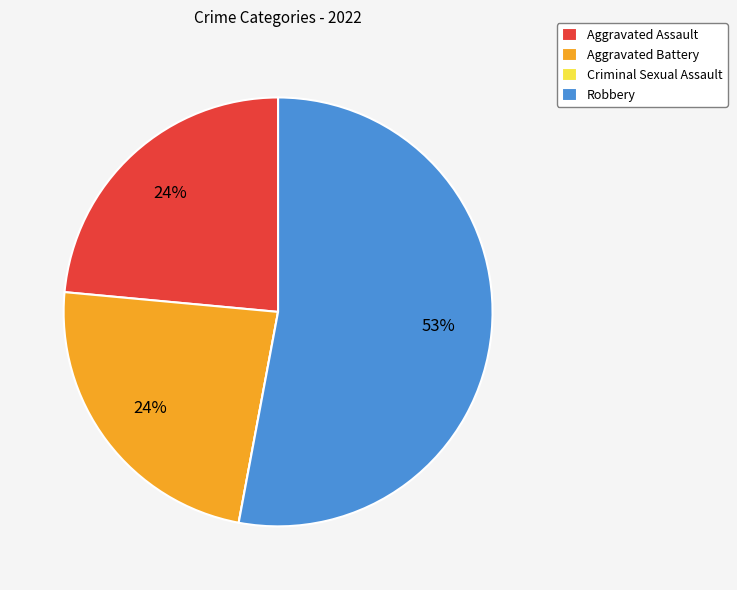

Do Robbery and Aggravated Battery together represent more than half of the pie?

Yes